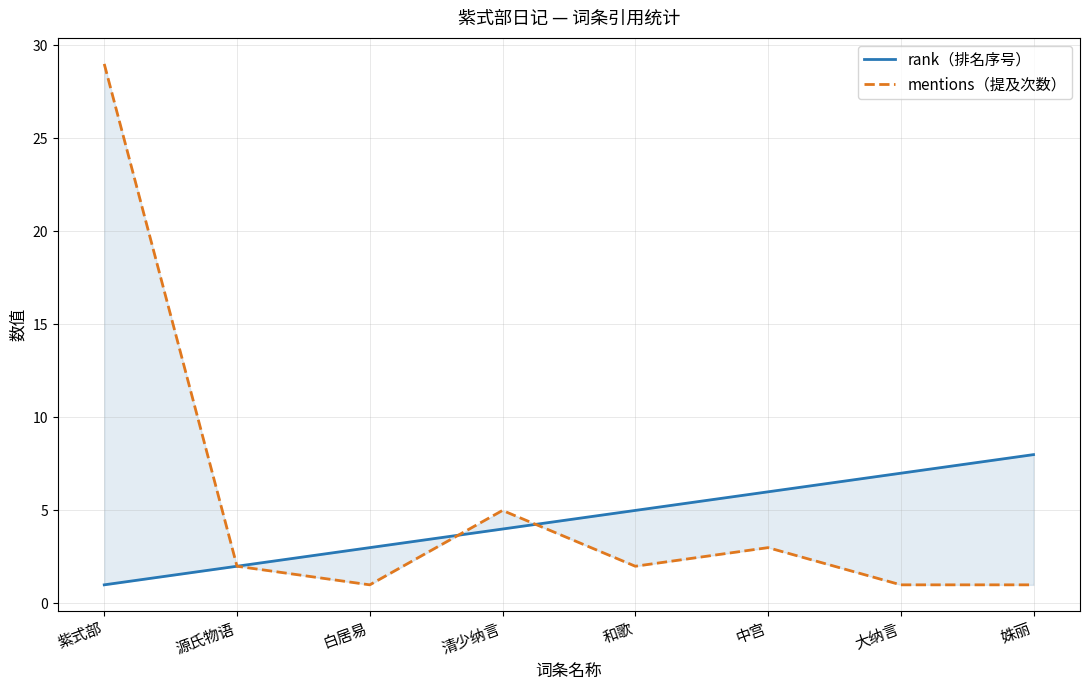

What is the value of the rank（排名序号） point at the 4th from the left?

4